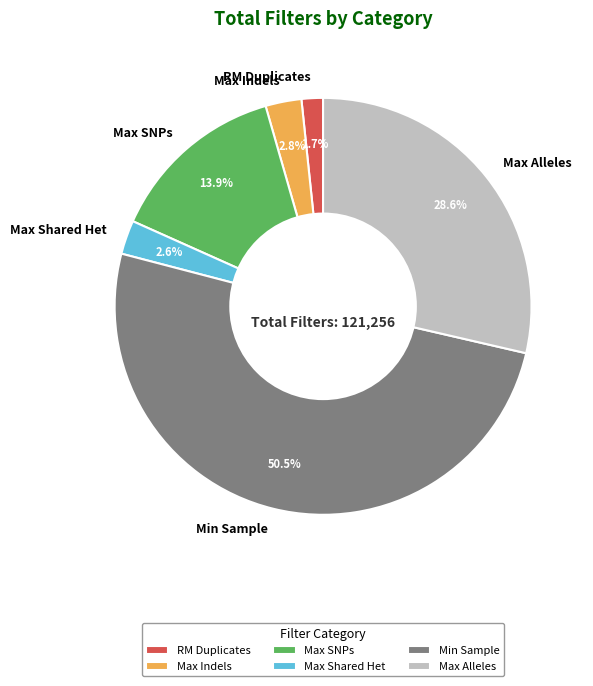

What portion of the pie excludes Max SNPs?

86.1%